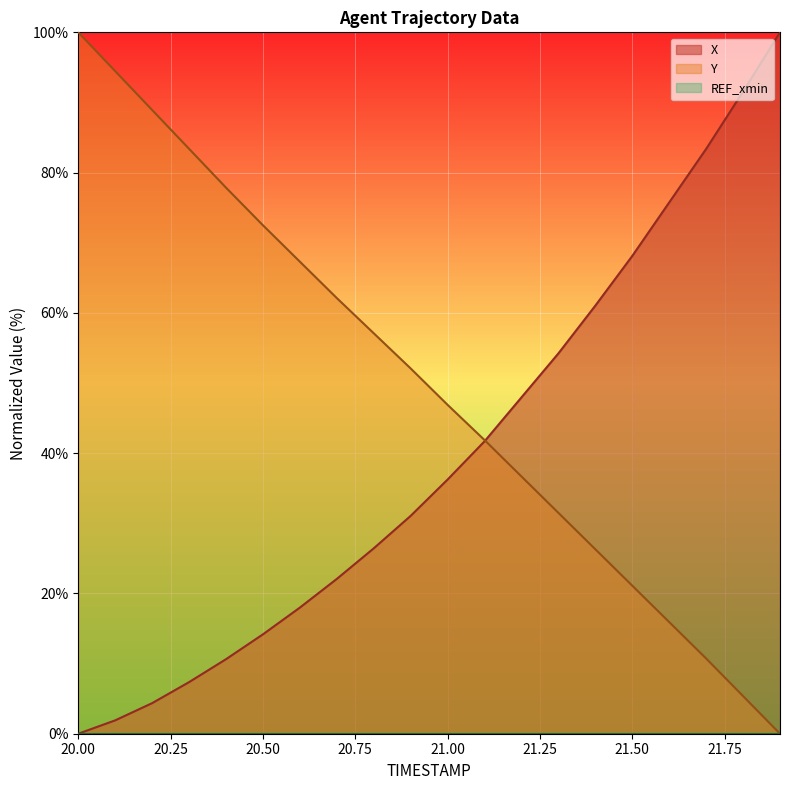

What is the difference between the highest and lowest values at 21.3?

22.7